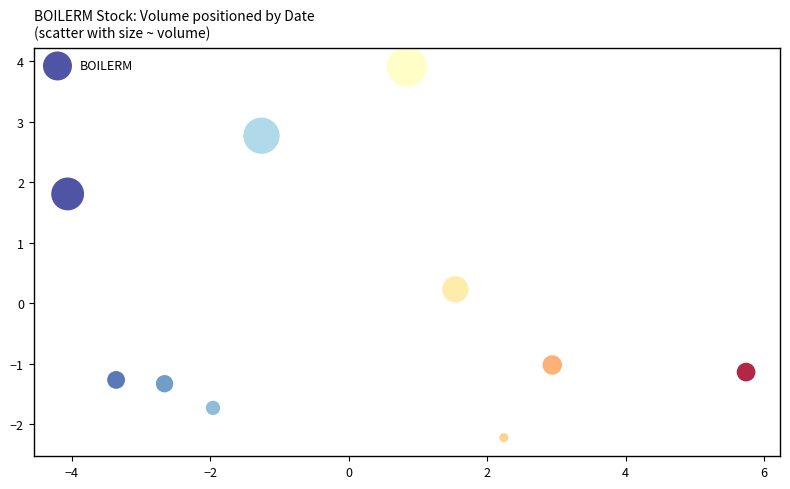

What is the range of X values (max minus min)?

9.8